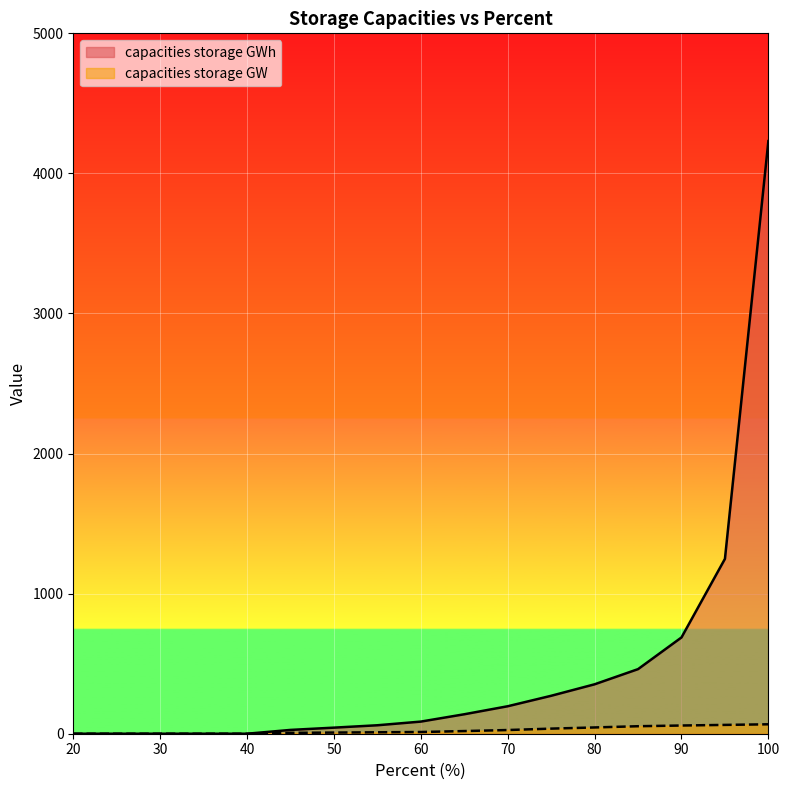

The capacities storage GWh series shows 85.7 at 65. True or false?

False